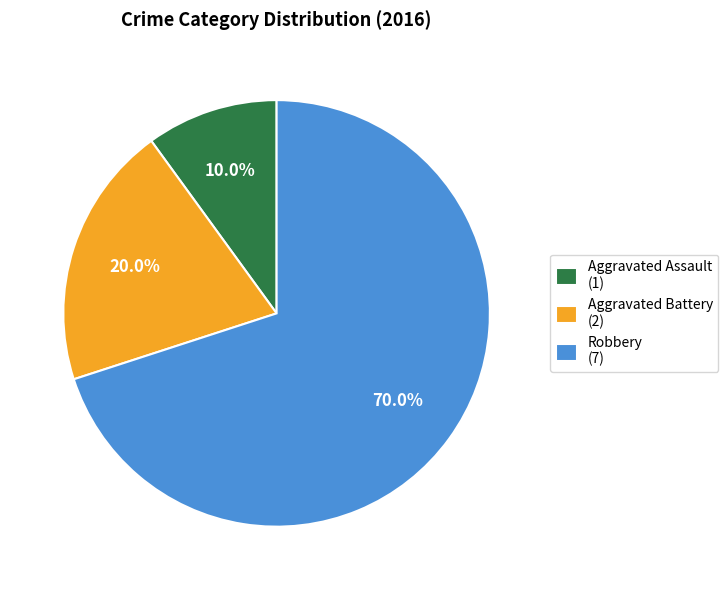

What is the majority slice?

Robbery